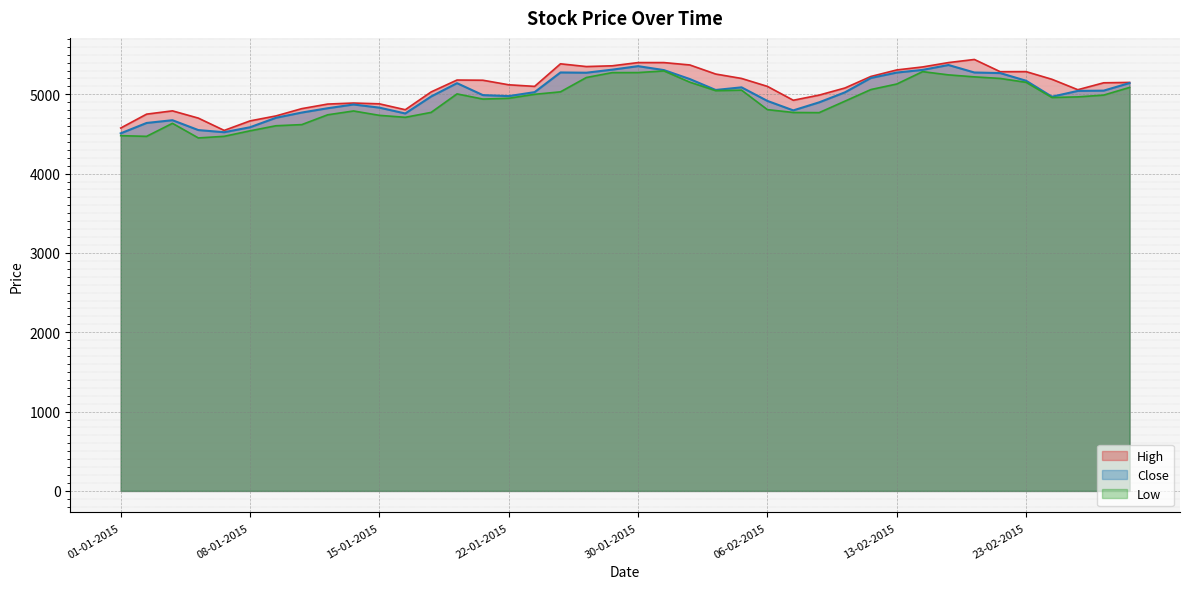

True or false: Close and Low cross at least once.

False